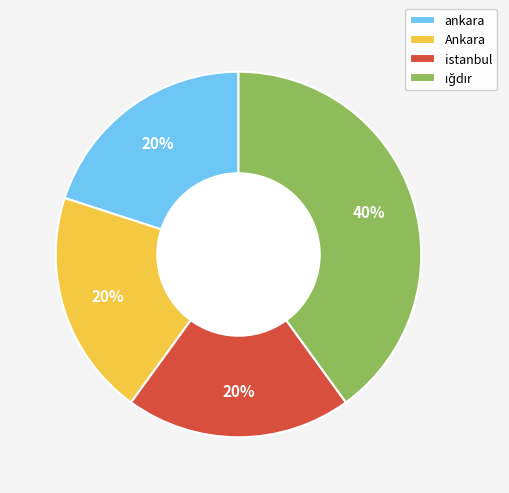

How many segments does this pie chart have?

4